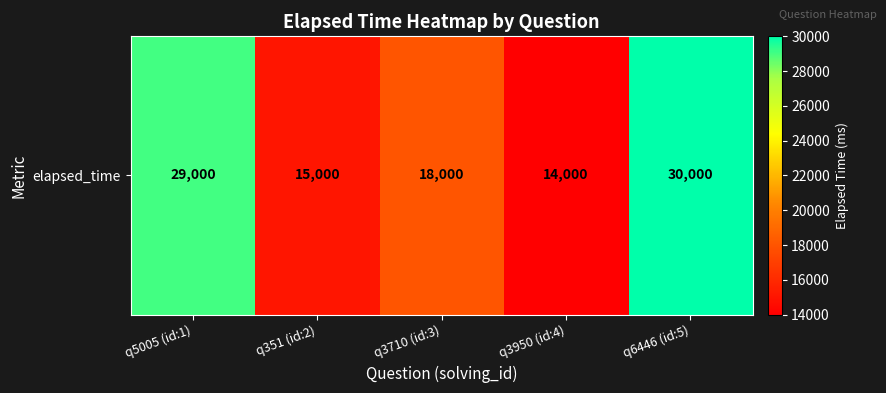

Which label corresponds to the largest value in the chart?

q6446 (id:5)